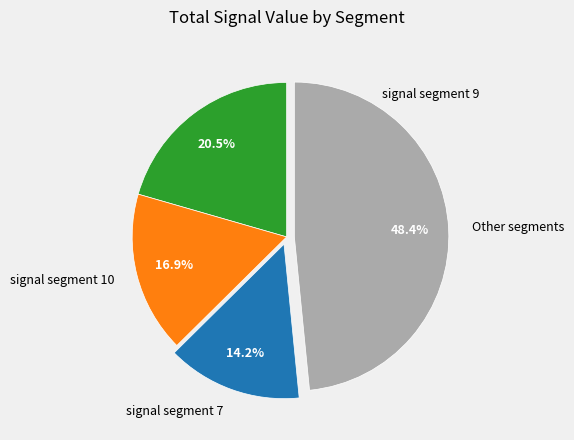

Does signal segment 9 account for over 50% of the chart?

No